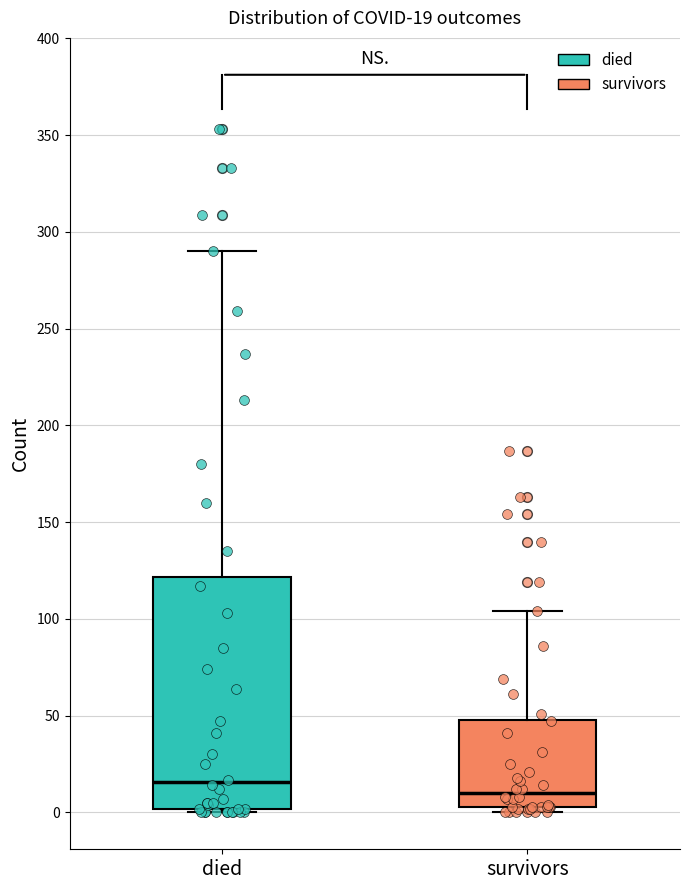

Comparing the boxes themselves (not the whiskers), which one is the tallest?

died